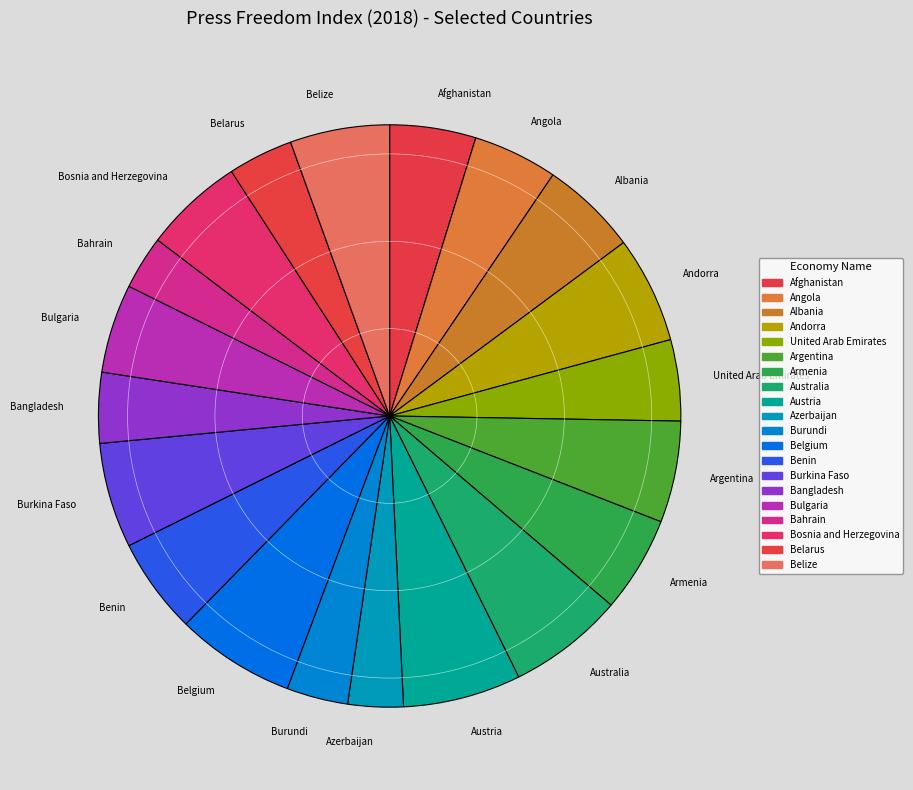

Count the number of slices in the pie.

20